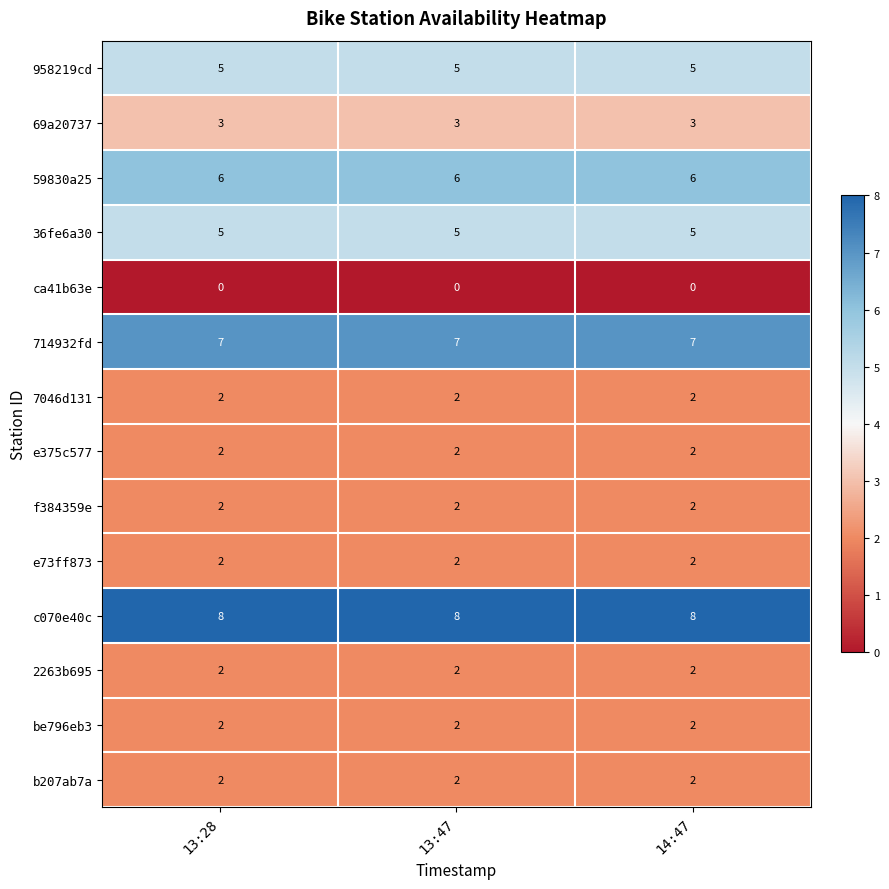

What is the difference between the highest and lowest values at 14:47?

8